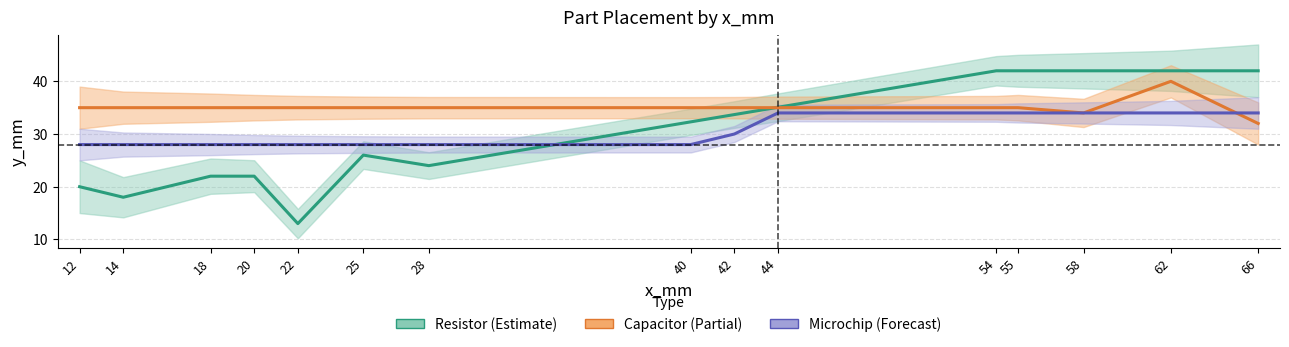

Between which two adjacent categories do Capacitor and Microchip first intersect?

62 and 66